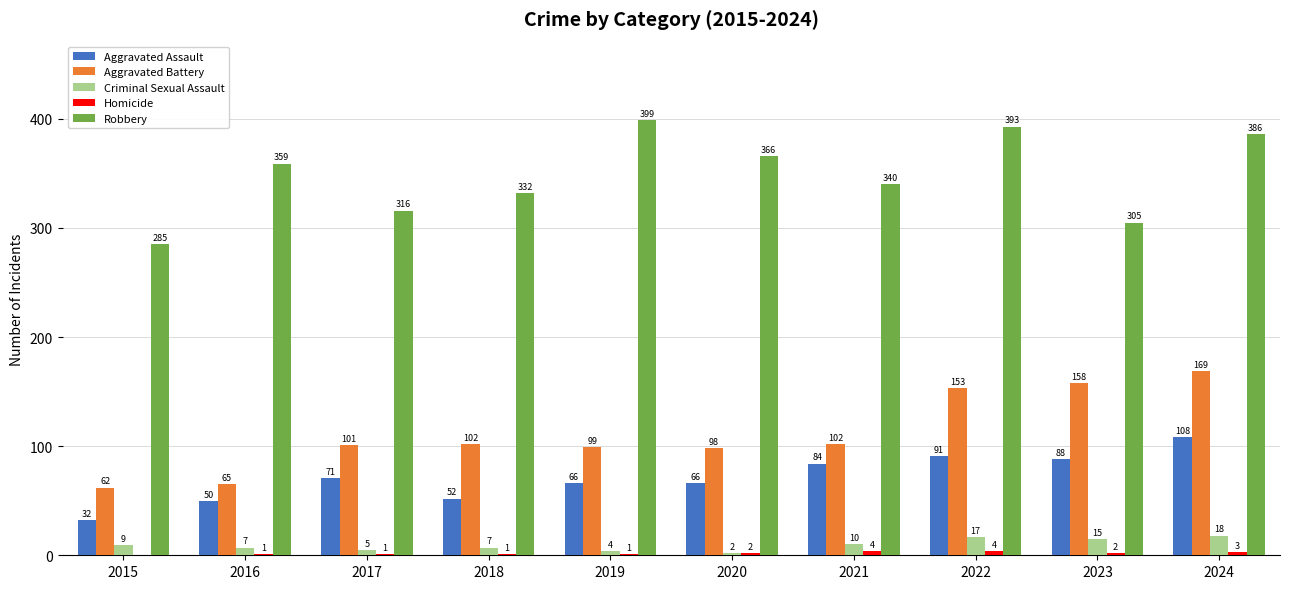

How many groups of bars are there?

10